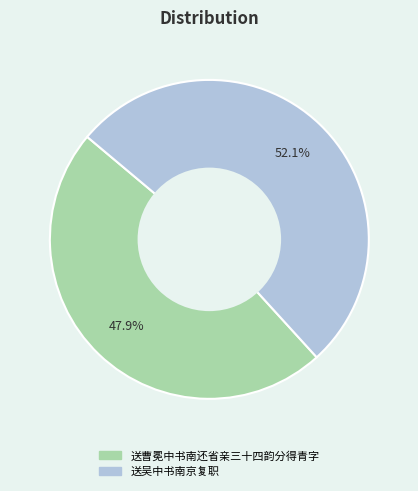

Which has a higher value, 送曹冕中书南还省亲三十四韵分得青字 or 送吴中书南京复职?

送吴中书南京复职